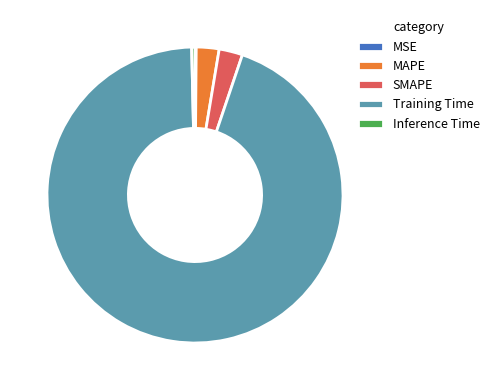

What is the largest slice in the pie chart?

Training Time